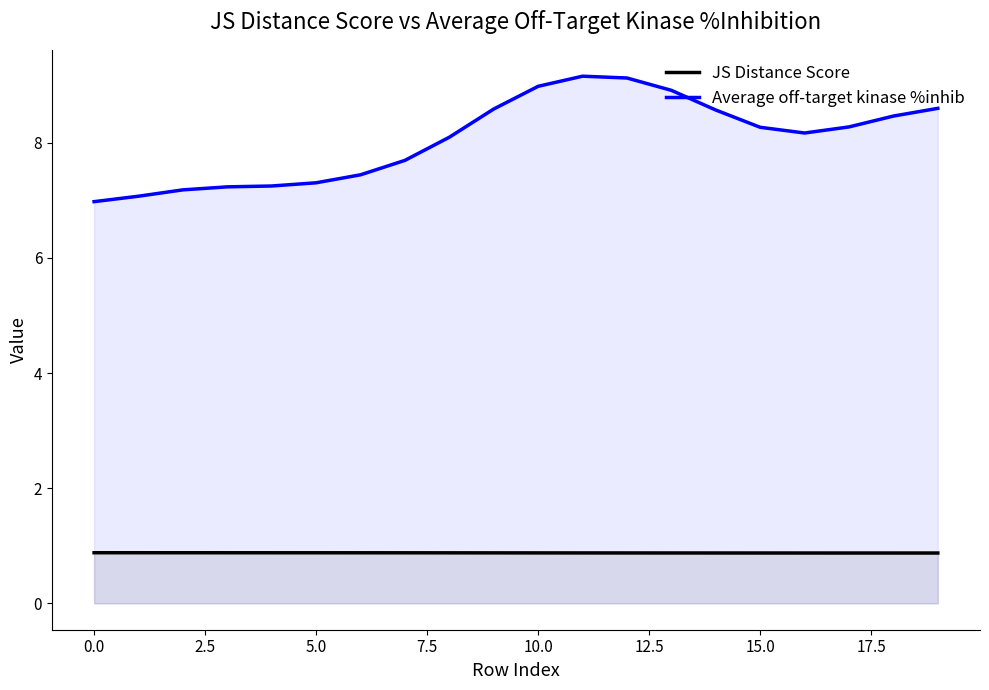

True or false: JS Distance Score and Average off-target kinase %inhib intersect in this chart.

False